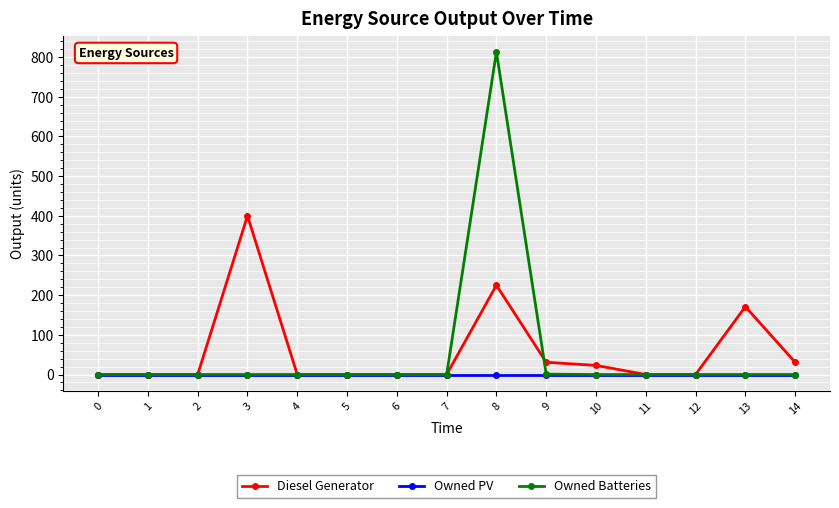

How many values in the Diesel Generator series exceed 0?

6